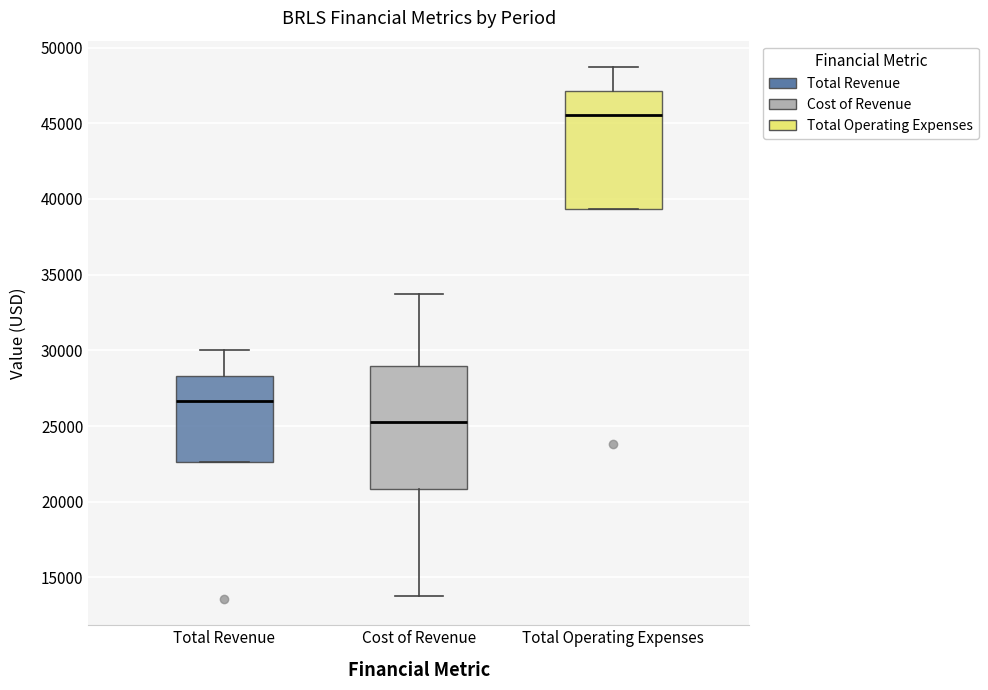

Which box's median line is the lowest?

Cost of Revenue